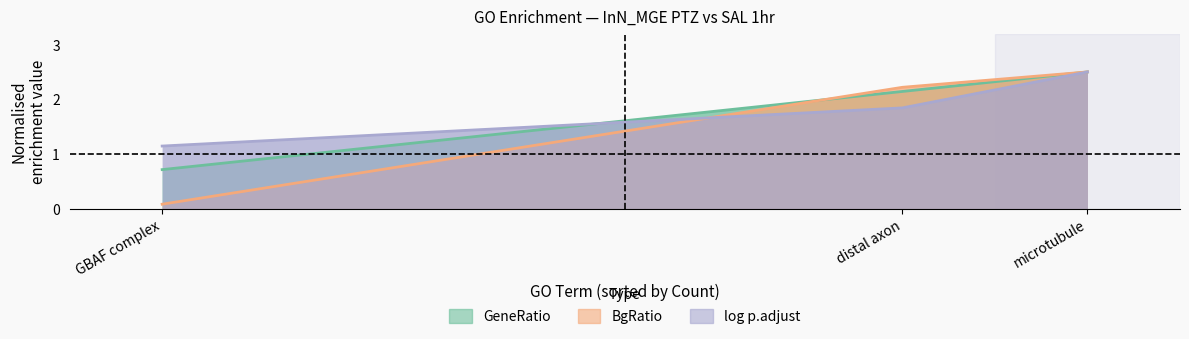

Reading left to right, extract all data points from this chart.

GeneRatio numeric: GBAF complex=0.7	distal axon=2.1	microtubule=2.5
BgRatio numeric: GBAF complex=0.1	distal axon=2.2	microtubule=2.5
log p adj: GBAF complex=1.1	distal axon=1.8	microtubule=2.5